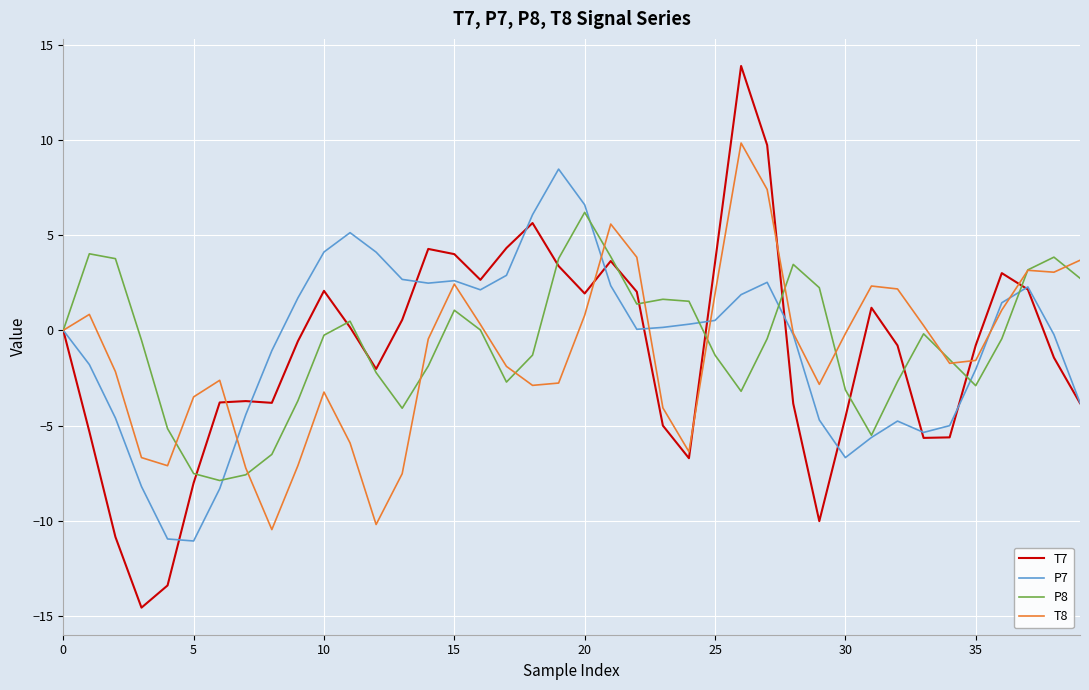

What is the maximum value for P8?

6.2